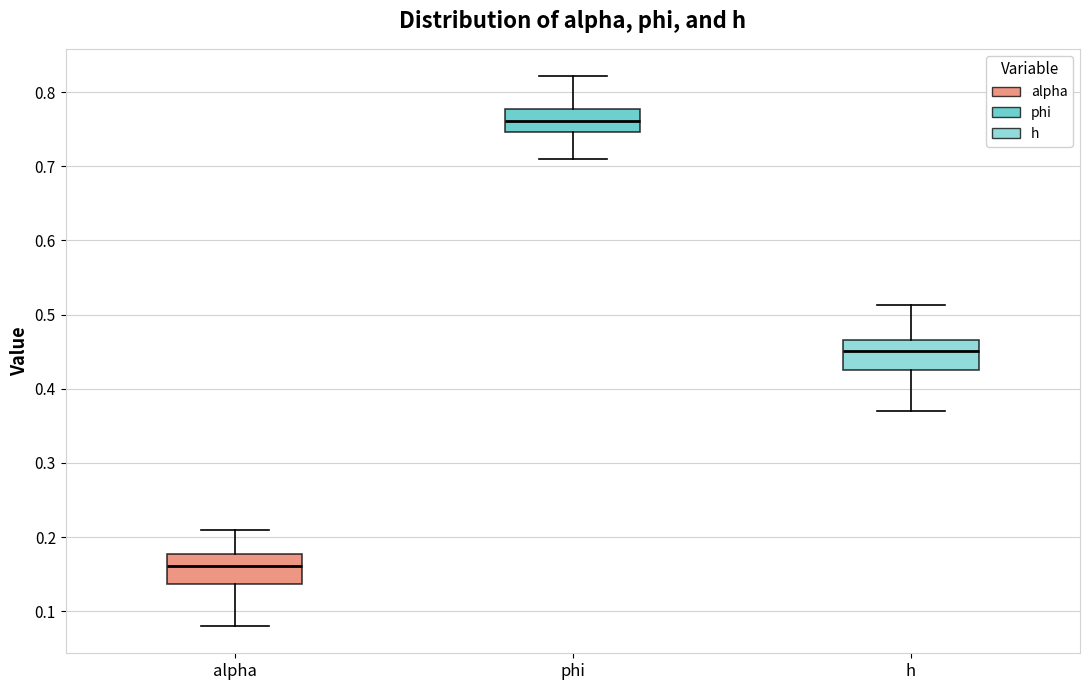

Where does the median line of the box for alpha sit on the y-axis? The values are not printed on the chart, so give them approximately, as read against the axis.

0.16